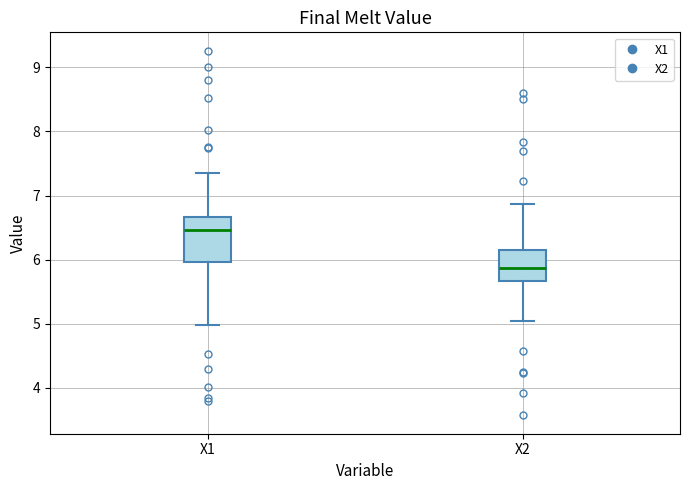

Which box is the tallest, from its lower edge to its upper edge?

X1